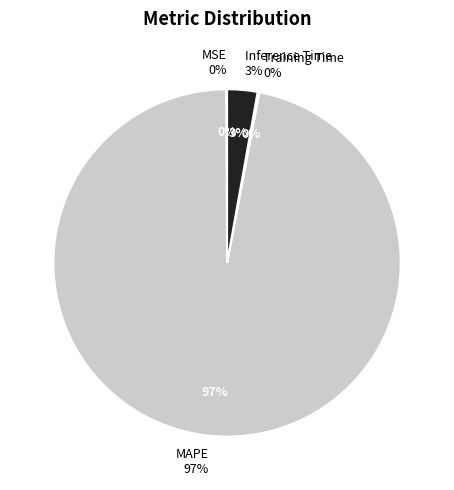

To the nearest percent, what is the average slice percentage?

25%